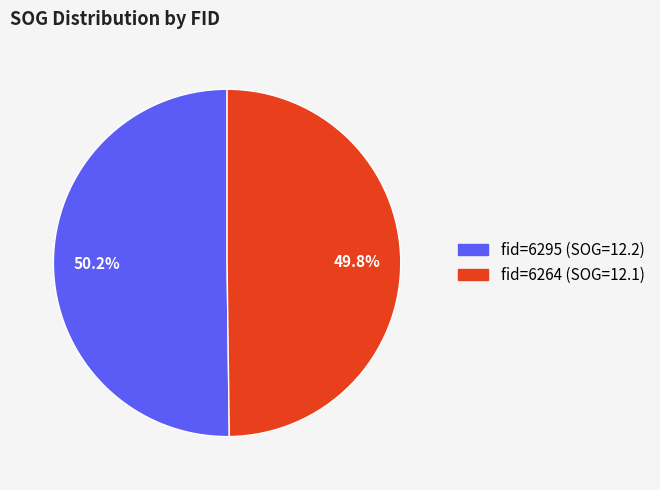

Does any single category account for the majority?

Yes